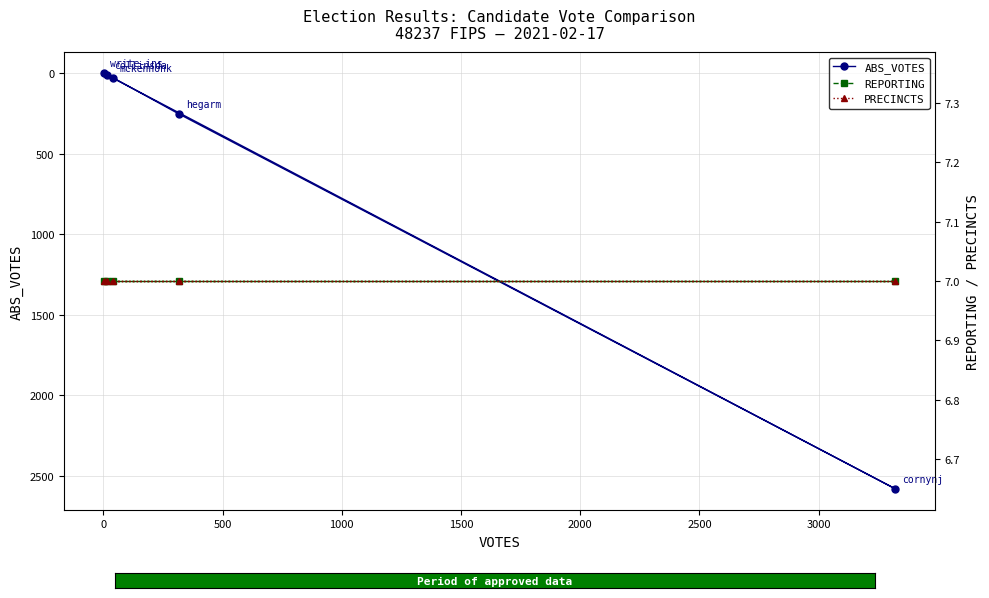

How many data points in ABS_VOTES are less than 29?

2